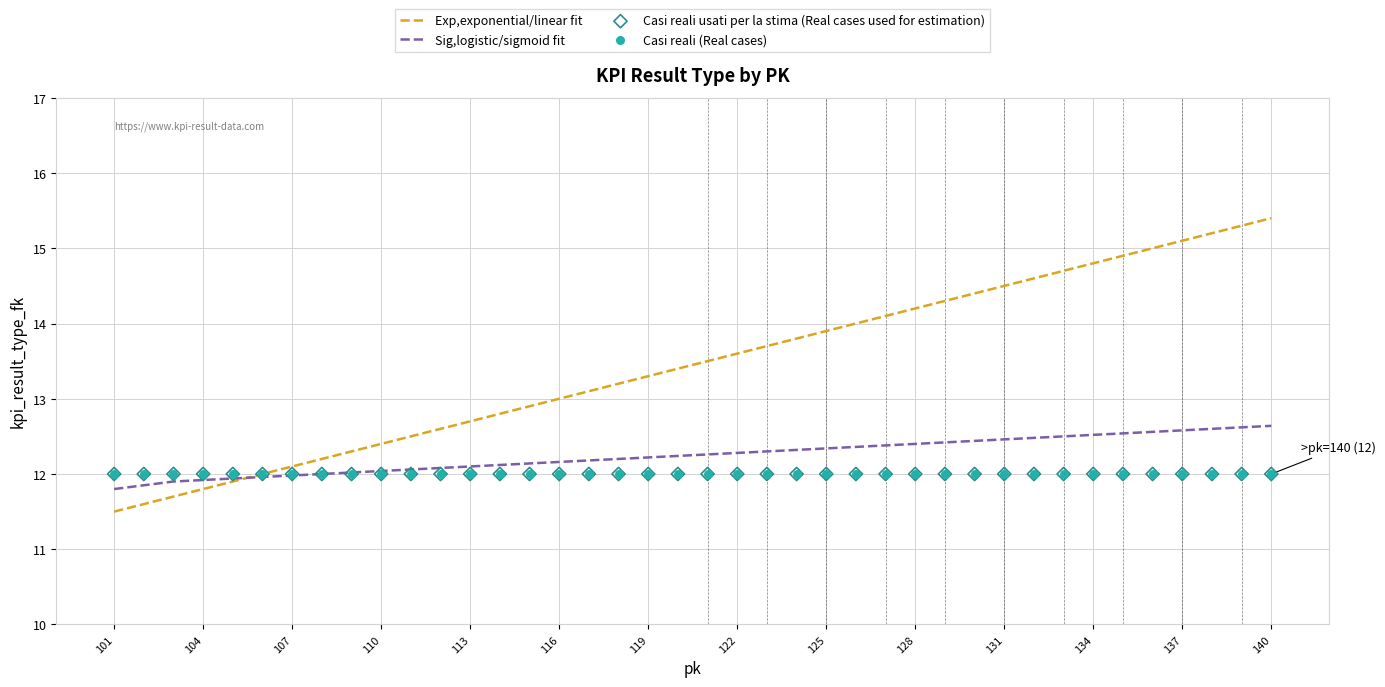

What are all the series names shown in the legend?

Exp,exponential/linear fit, Sig,logistic/sigmoid fit, Casi reali usati per la stima (Real cases used for estimation), Casi reali (Real cases)